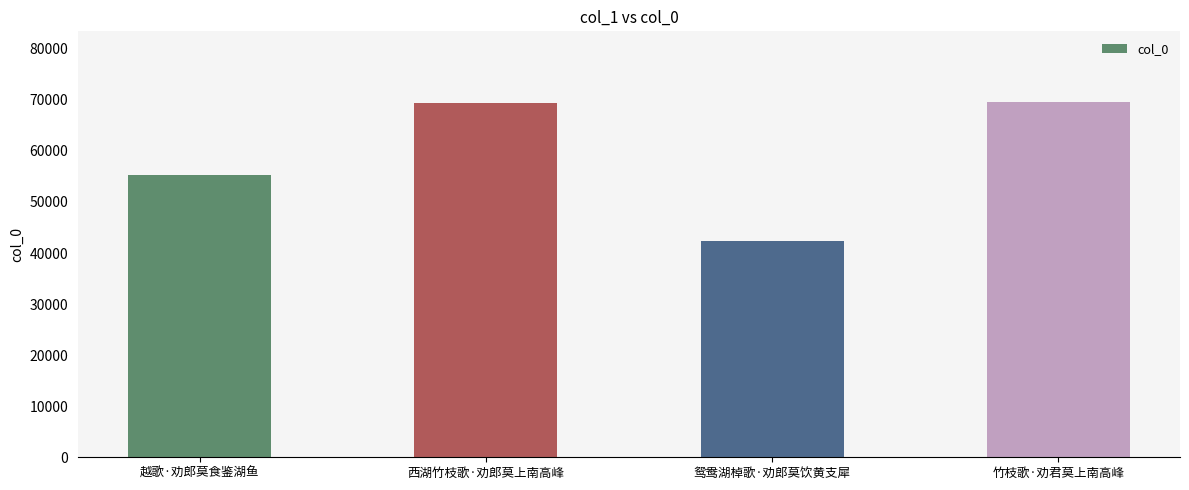

What is the minimum value shown in the chart?

42406